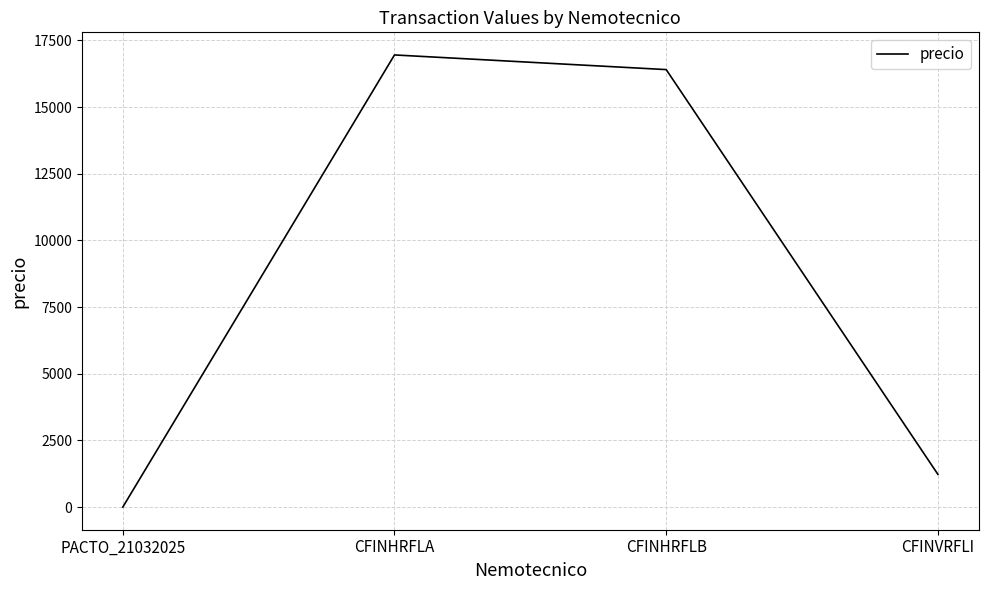

Reading left to right, what are all the values shown in this chart?

PACTO_21032025=0.4	CFINHRFLA=16957.9	CFINHRFLB=16408.2	CFINVRFLI=1228.8